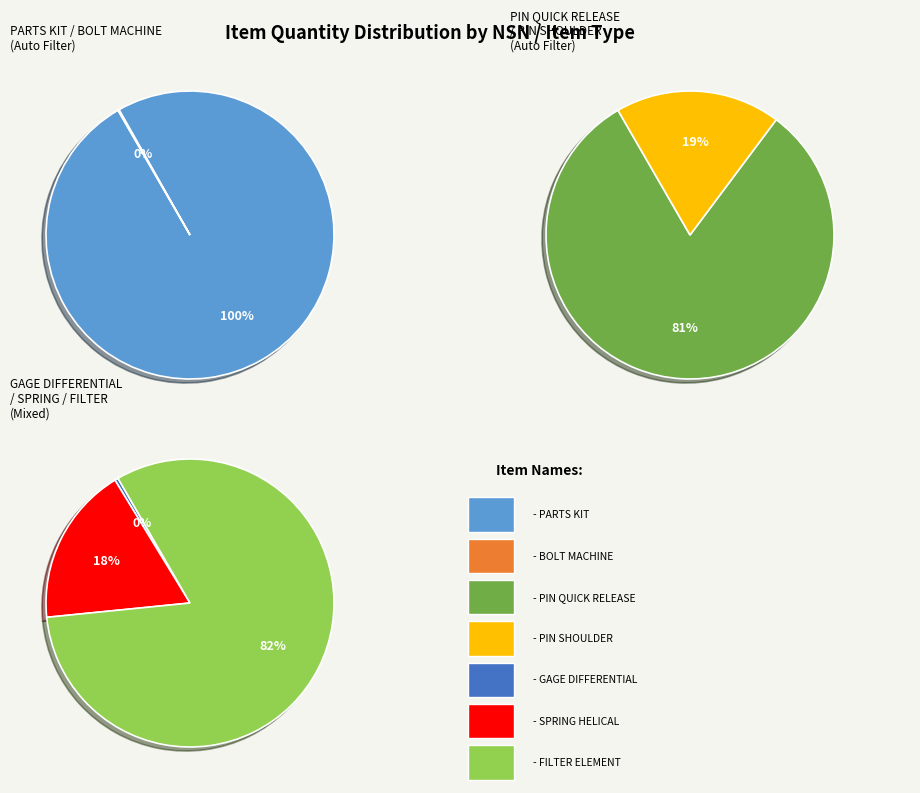

Which has a higher value, 5360002587541 or 5315011155182?

5315011155182